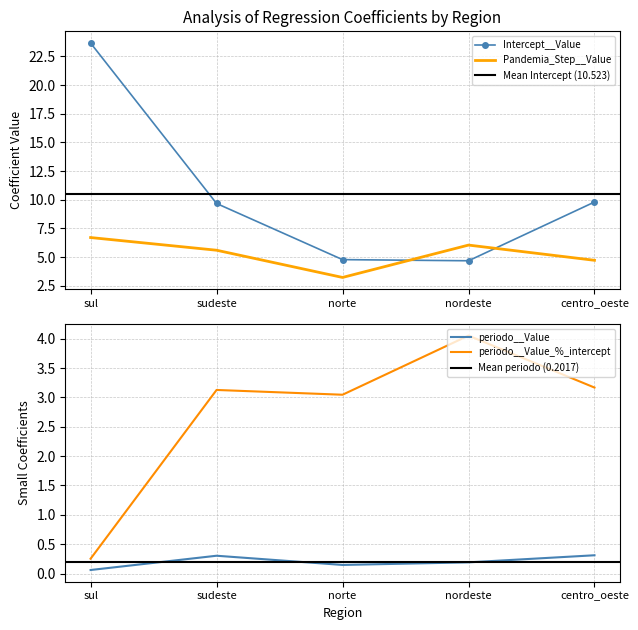

The Intercept__Value series shows 4.8 at norte. True or false?

True